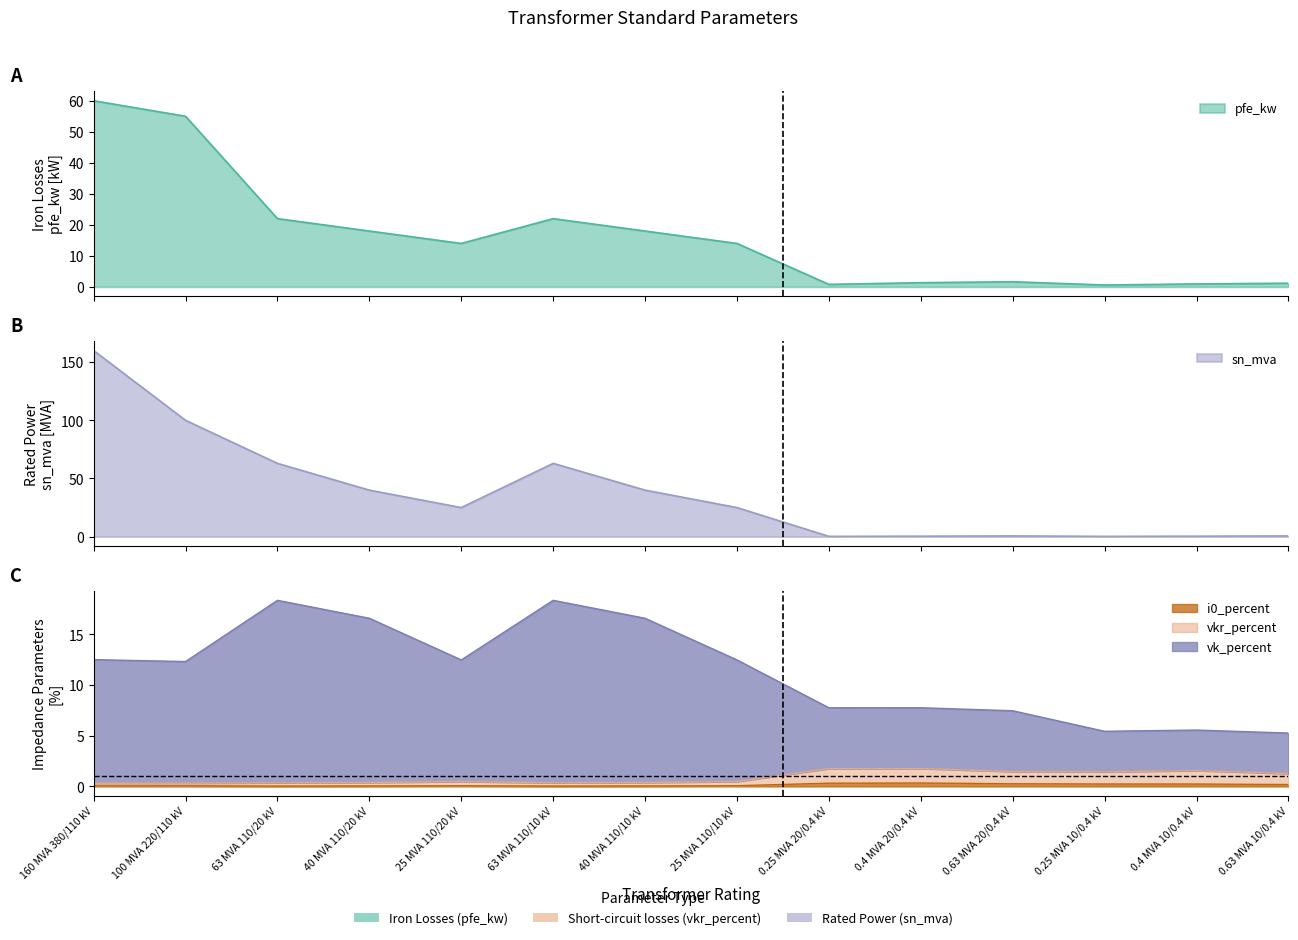

What is the label of the 9th point from the right?

63 MVA 110/10 kV